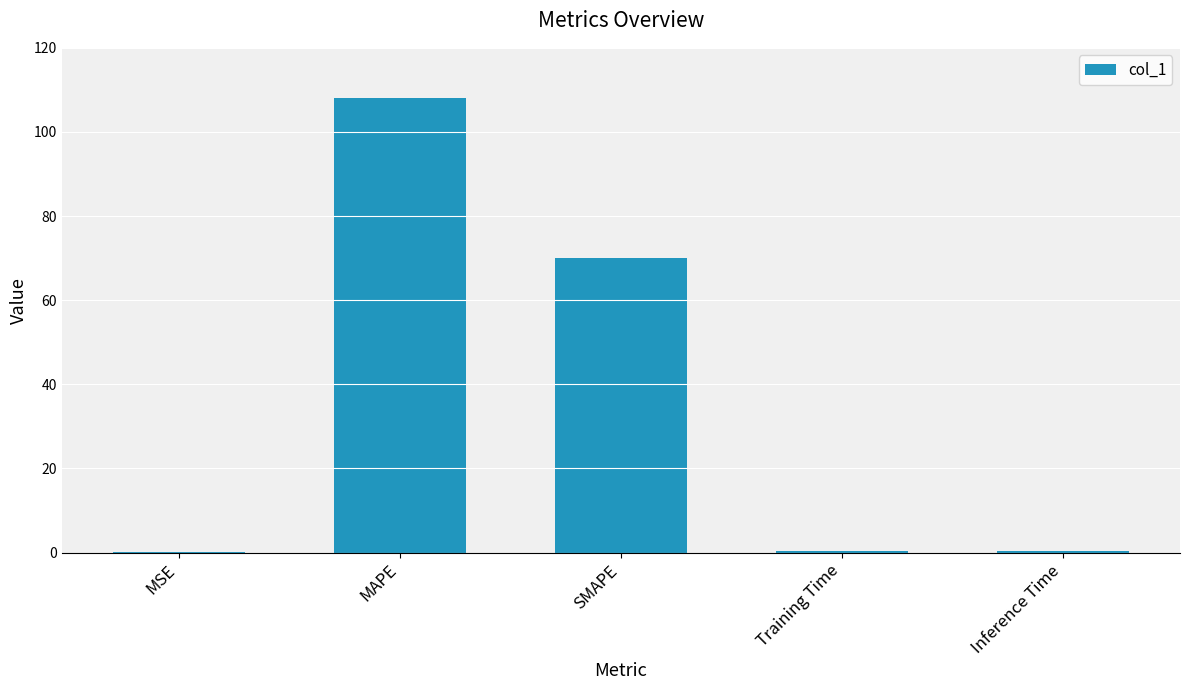

The value at Inference Time is 0.4. True or false?

True